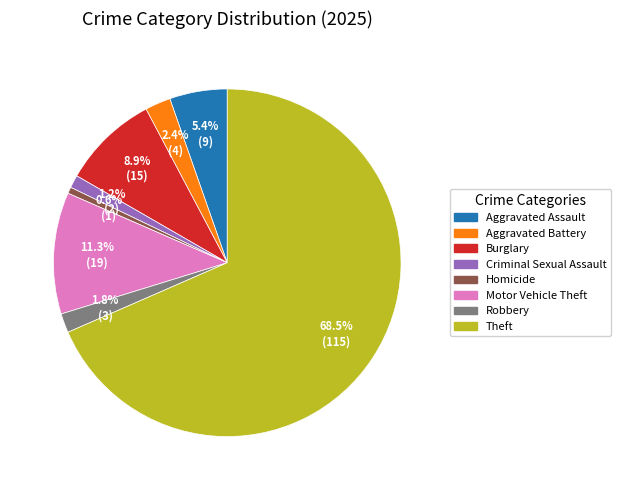

To the nearest percent, what is the average slice percentage?

12%